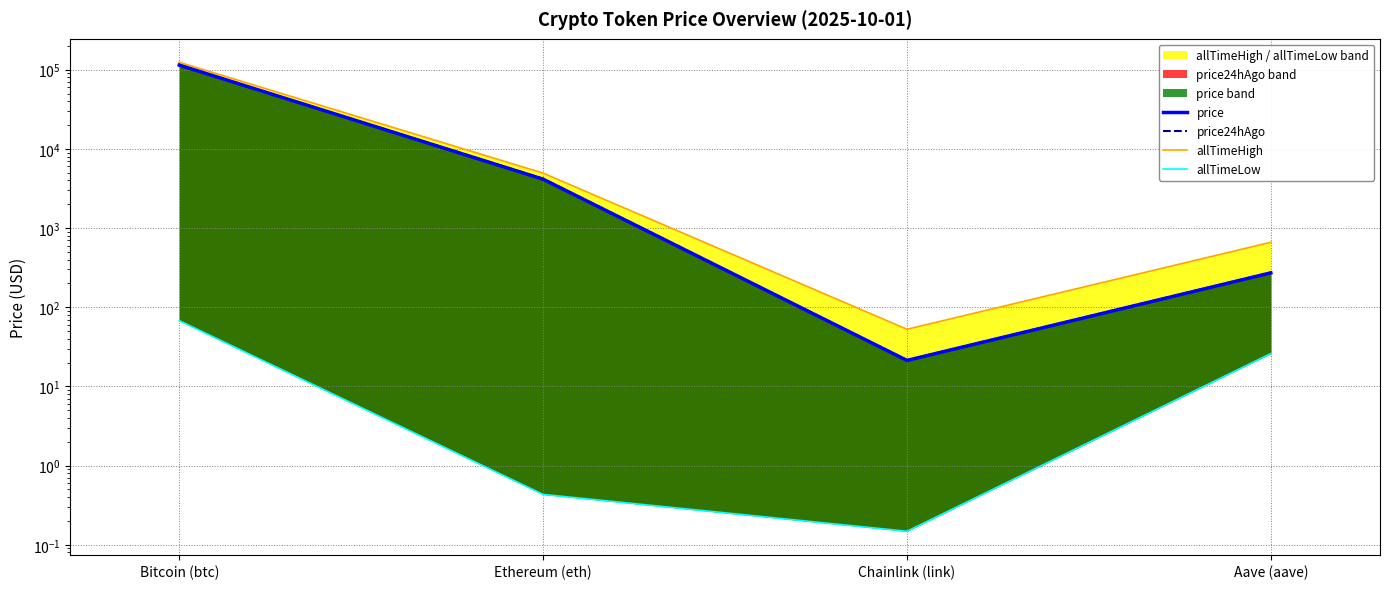

The allTimeHigh series shows 29.0 at Chainlink (link). True or false?

False